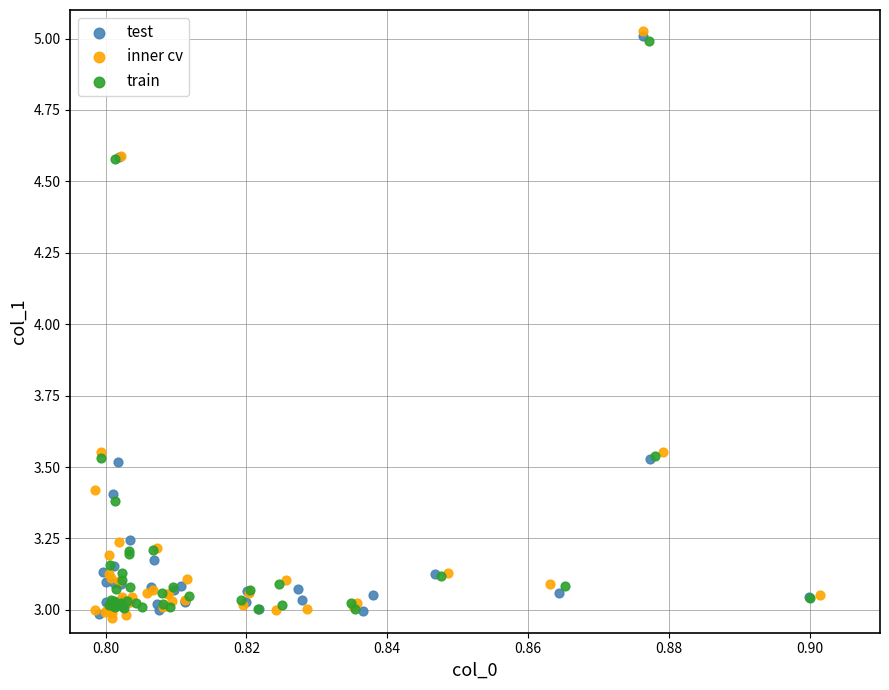

What are all the series names shown in the legend?

test, inner cv, train